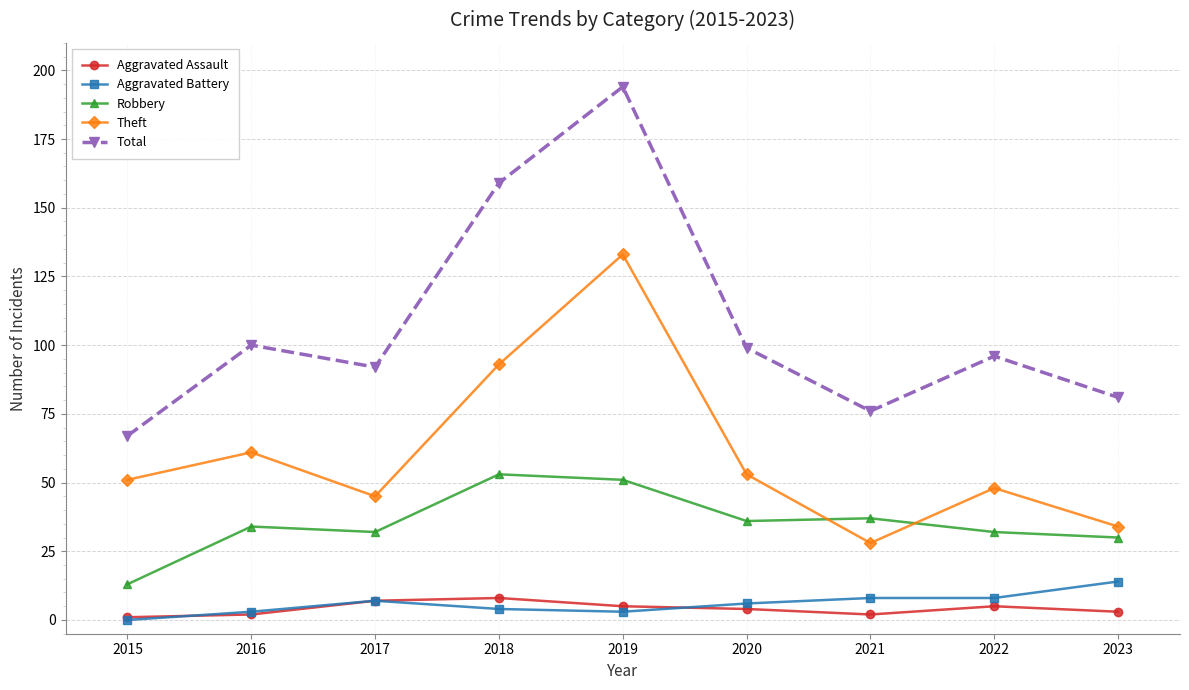

How many series are shown in this chart?

5